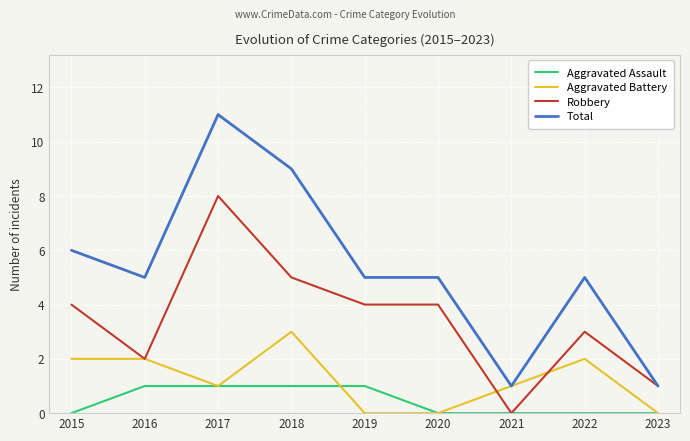

True or false: Aggravated Battery has a value of 2 at 2015.

True